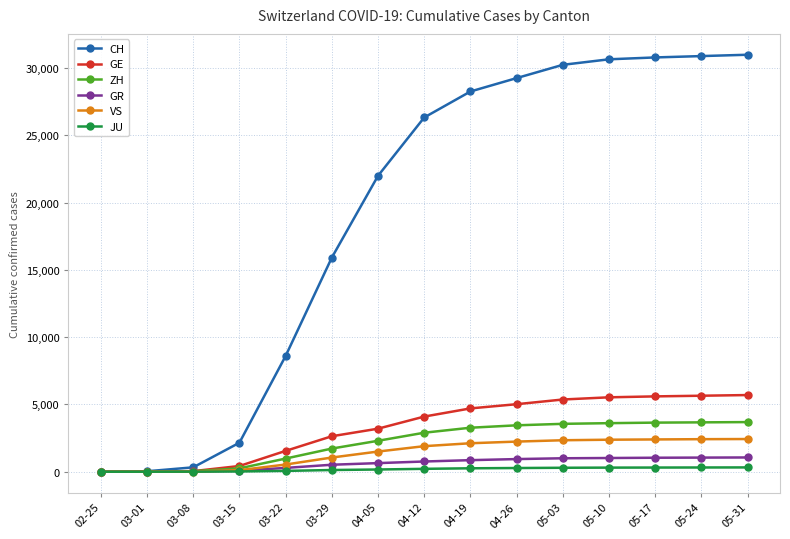

How many distinct data groups are displayed?

6